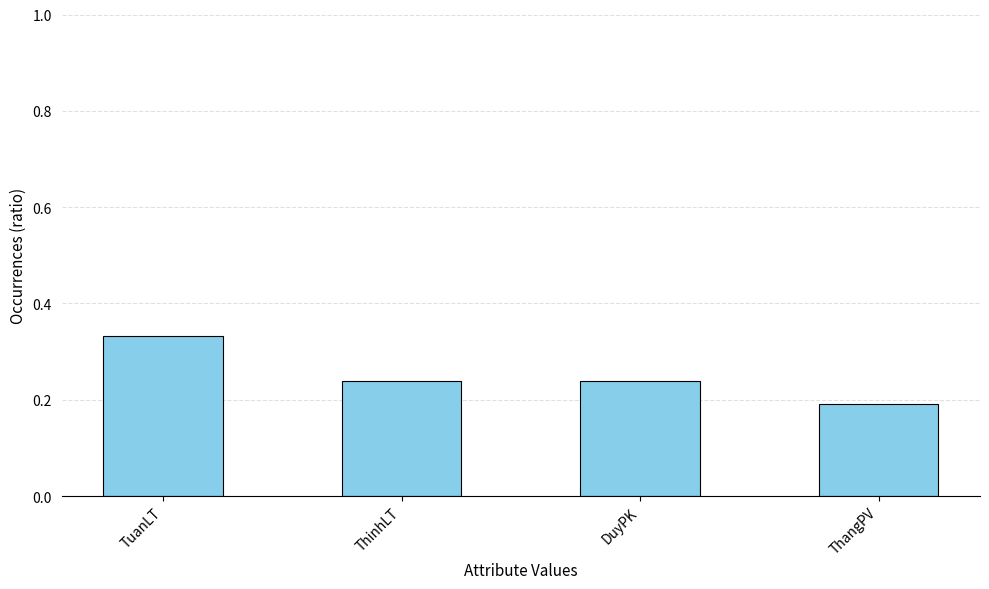

What is the sum of all values?

1.0